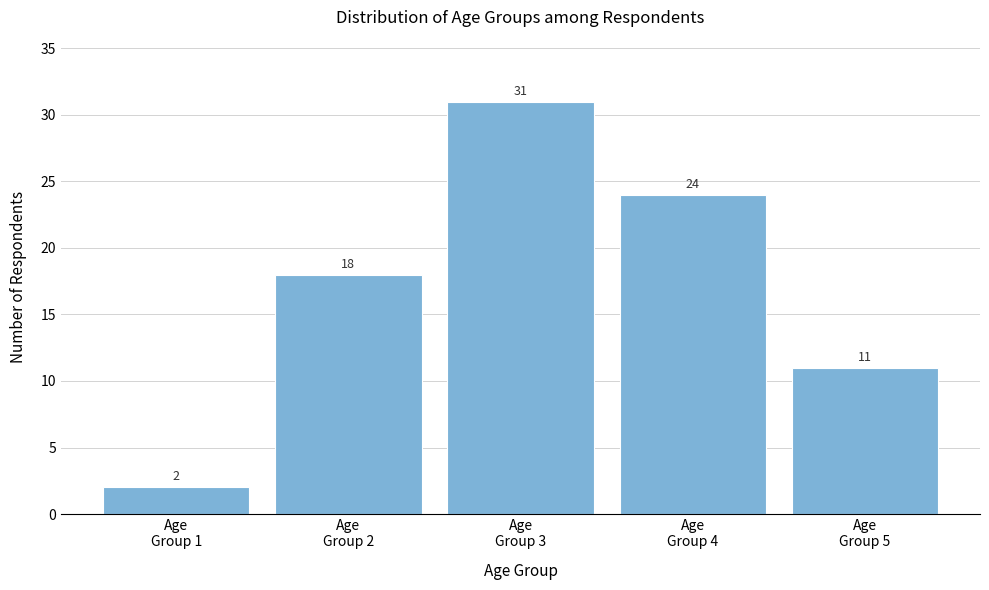

Reading left to right, list all the values displayed in this chart.

2	18	31	24	11